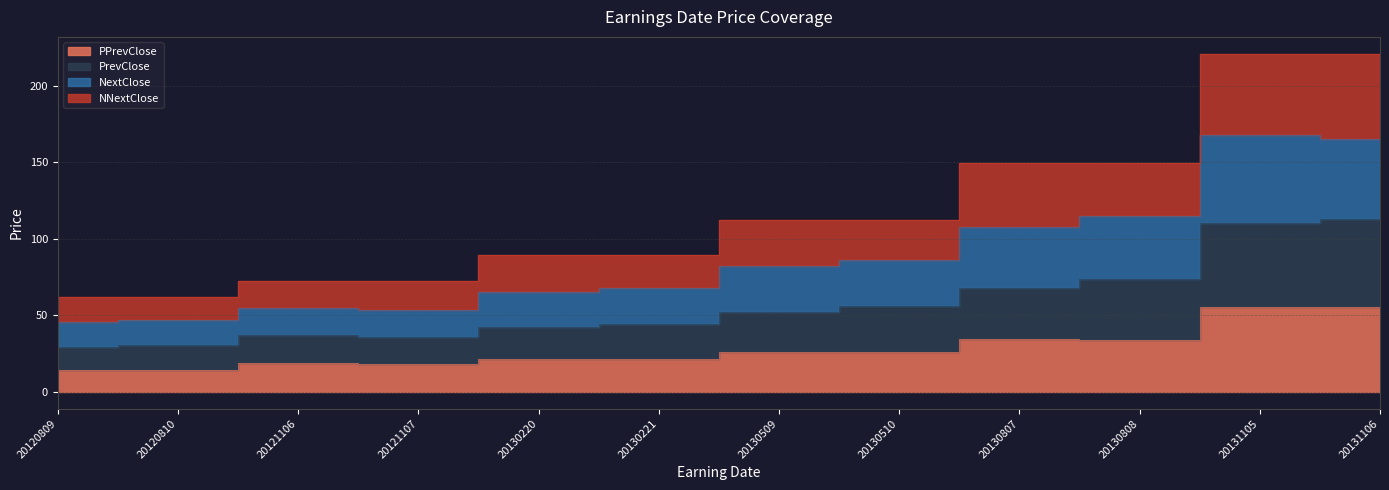

List the labels in order of NextClose value, smallest first.

20120809, 20120810, 20121107, 20121106, 20130220, 20130221, 20130509, 20130510, 20130807, 20130808, 20131106, 20131105